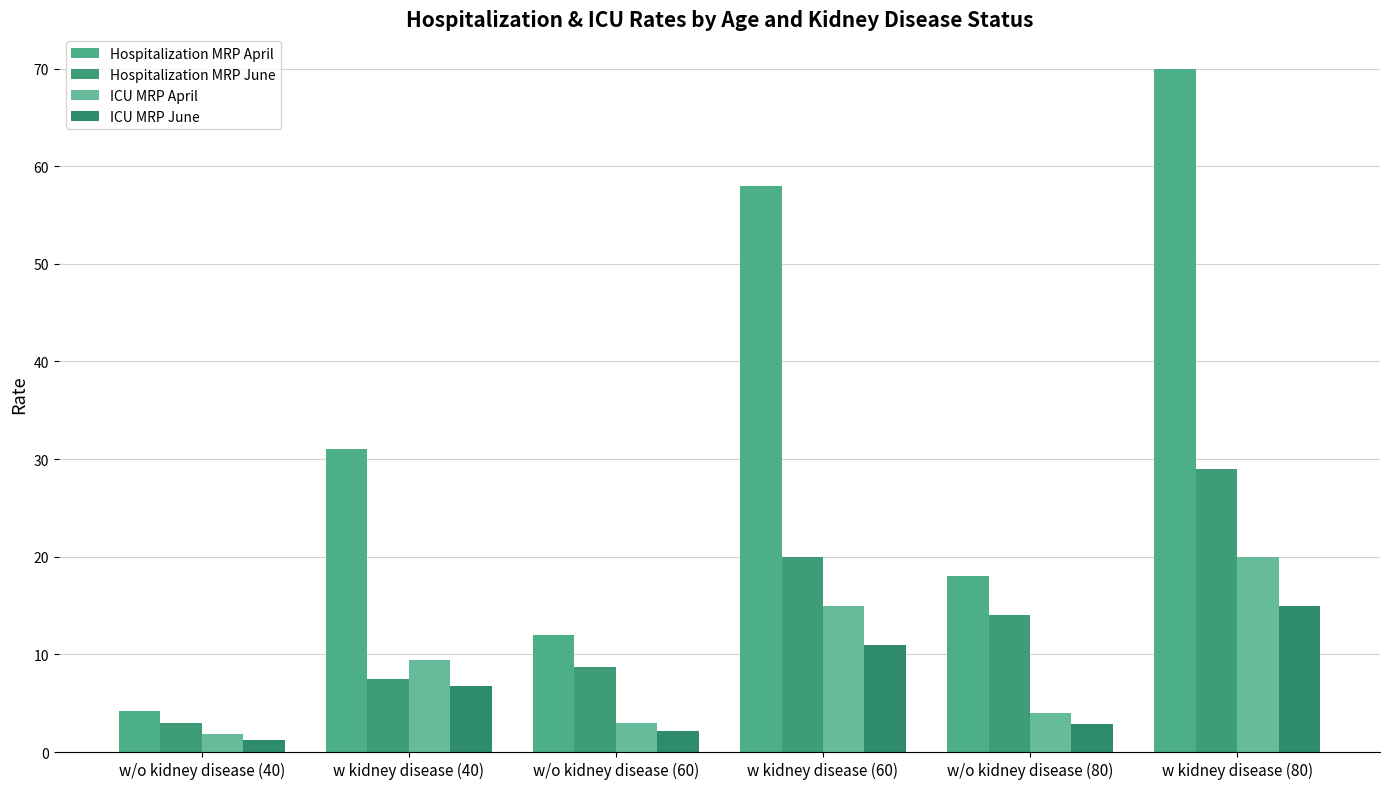

What is the difference between the ICU MRP April values at w kidney disease (80) and w/o kidney disease (60)?

17.0